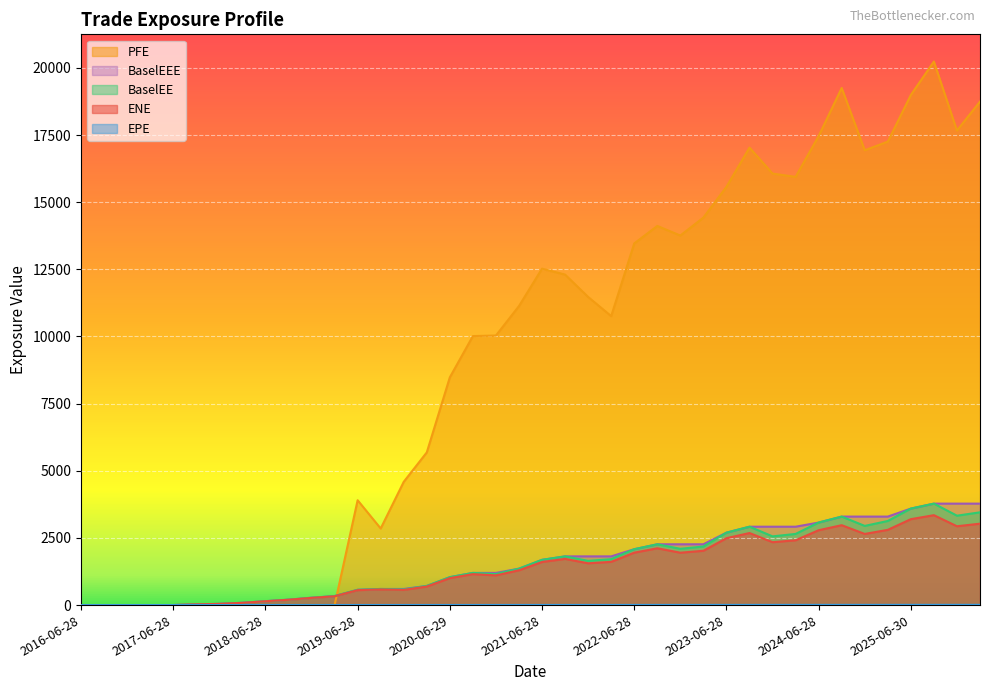

Reading right to left, extract all data points from this chart.

ENE: 3031.0	2934.9	3347.1	3199.2	2801.5	2649.0	2974.3	2787.5	2413.5	2341.5	2682.2	2490.2	2022.0	1950.4	2115.4	1952.0	1609.7	1555.8	1720.6	1604.5	1295.7	1105.9	1152.3	1003.4	689.7	565.2	584.2	555.7	327.9	268.4	198.0	142.8	84.1	44.7	26.2	1.4	0.0	0.0	0.0	0.0
EPE: 9.8	9.5	9.3	9.0	8.7	8.5	8.3	8.0	7.7	7.5	7.3	7.0	6.7	6.5	6.3	6.0	5.7	5.5	5.3	5.0	4.7	4.5	4.3	4.0	3.8	3.5	3.3	3.0	2.7	2.5	2.3	2.0	1.7	1.5	1.3	1.0	0.7	0.5	0.3	0.0
BaselEE: 3454.0	3328.4	3777.4	3593.0	3131.5	2947.9	3294.7	3073.2	2649.0	2558.7	2918.2	2697.2	2181.3	2095.7	2264.0	2080.7	1709.4	1646.2	1813.7	1685.0	1356.3	1153.8	1198.2	1039.9	712.7	582.4	600.3	569.3	335.1	273.7	201.4	144.9	85.2	45.2	26.4	1.4	0.0	0.0	0.0	0.0
PFE: 18745.9	17668.2	20237.8	18993.2	17255.6	16932.8	19253.1	17463.9	15942.8	16066.0	17032.0	15571.7	14426.7	13759.6	14115.5	13465.4	10758.8	11471.7	12304.6	12525.6	11133.8	10036.5	10015.5	8479.7	5685.4	4589.5	2852.1	3903.5	0.0	0.0	0.0	0.0	0.0	0.0	0.0	0.0	0.0	0.0	0.0	0.0
BaselEEE: 3777.4	3777.4	3777.4	3593.0	3294.7	3294.7	3294.7	3073.2	2918.2	2918.2	2918.2	2697.2	2264.0	2264.0	2264.0	2080.7	1813.7	1813.7	1813.7	1685.0	1356.3	1198.2	1198.2	1039.9	712.7	600.3	600.3	569.3	335.1	273.7	201.4	144.9	85.2	45.2	26.4	1.4	0.0	0.0	0.0	0.0